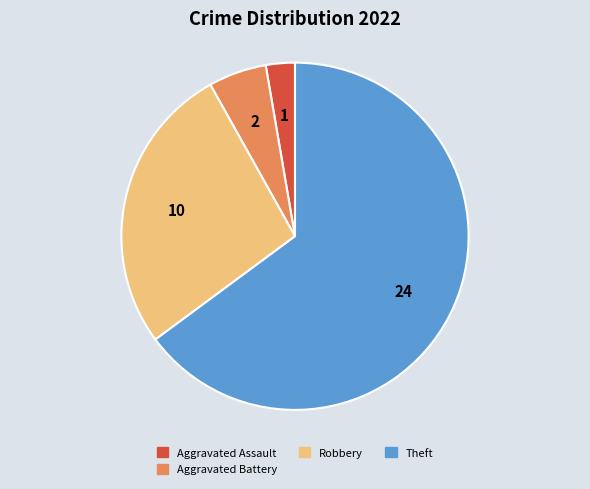

Is it true that Aggravated Assault is 3% of the pie?

True